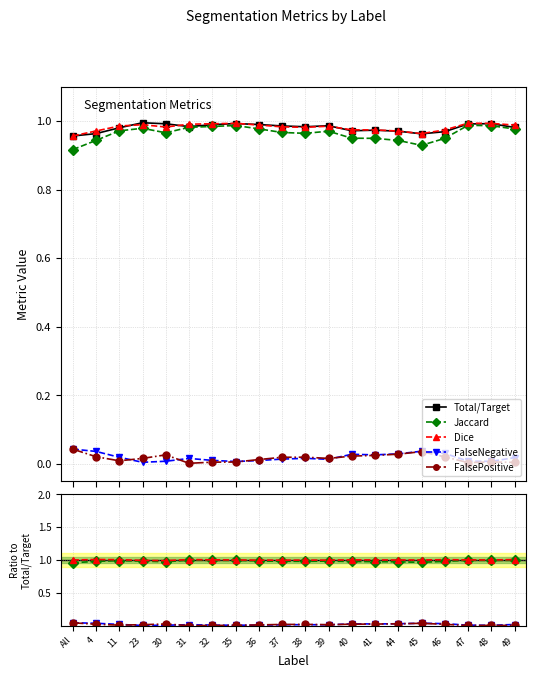

Does the chart have visible grid lines?

Yes